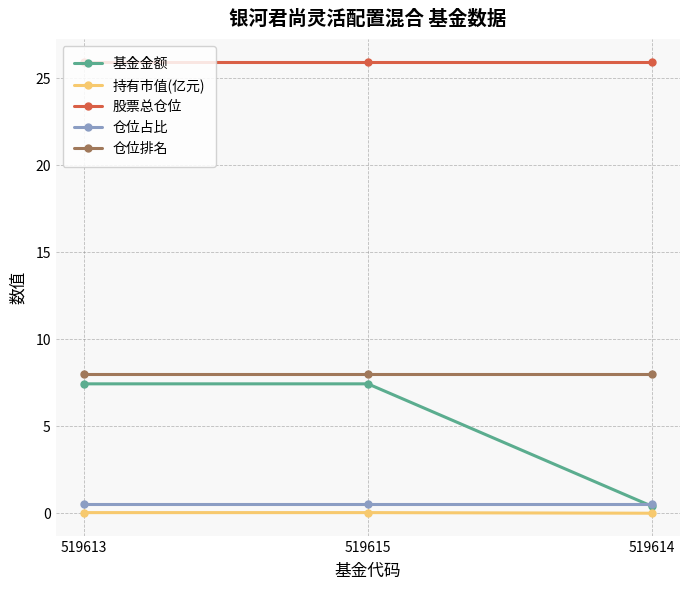

The 仓位排名 series shows 4.0 at 519614. True or false?

False